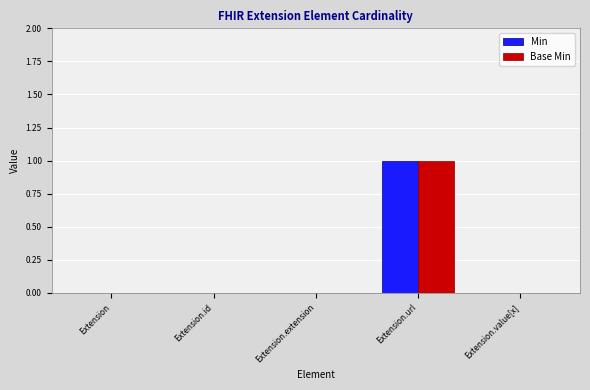

What are all the series names shown in the legend?

Min, Base Min